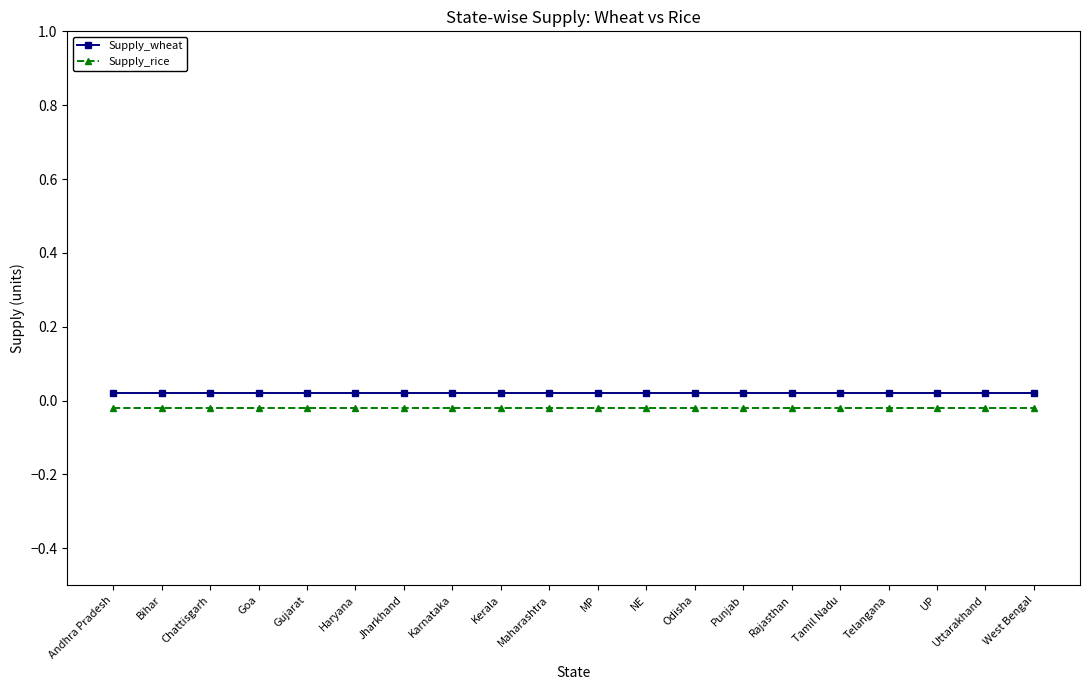

True or false: Supply_wheat has a value of 0.0 at Telangana.

True